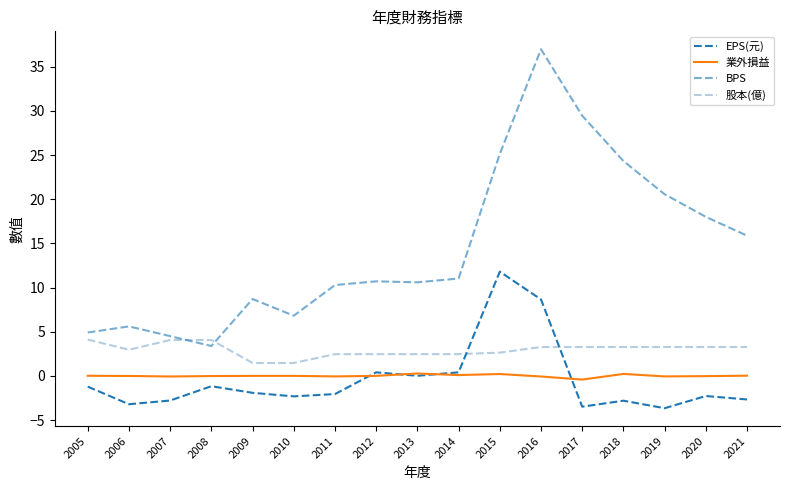

What is the minimum value shown in the chart?

-3.6